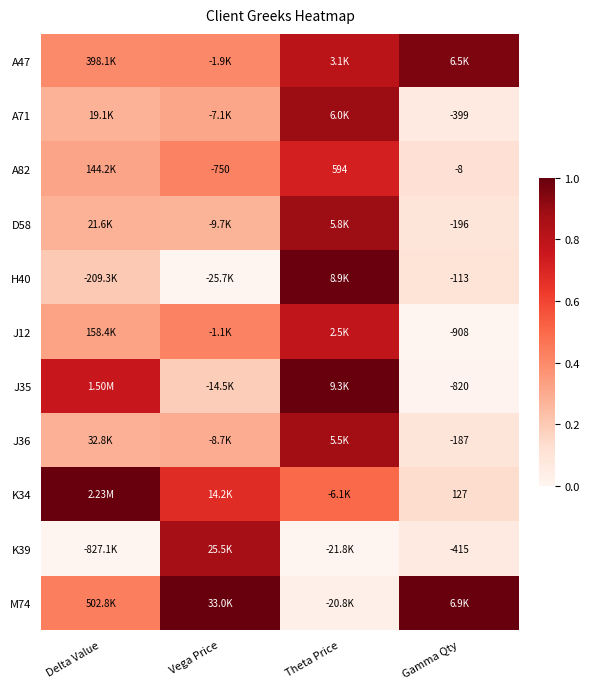

At how many categories does at least one series exceed 0?

4